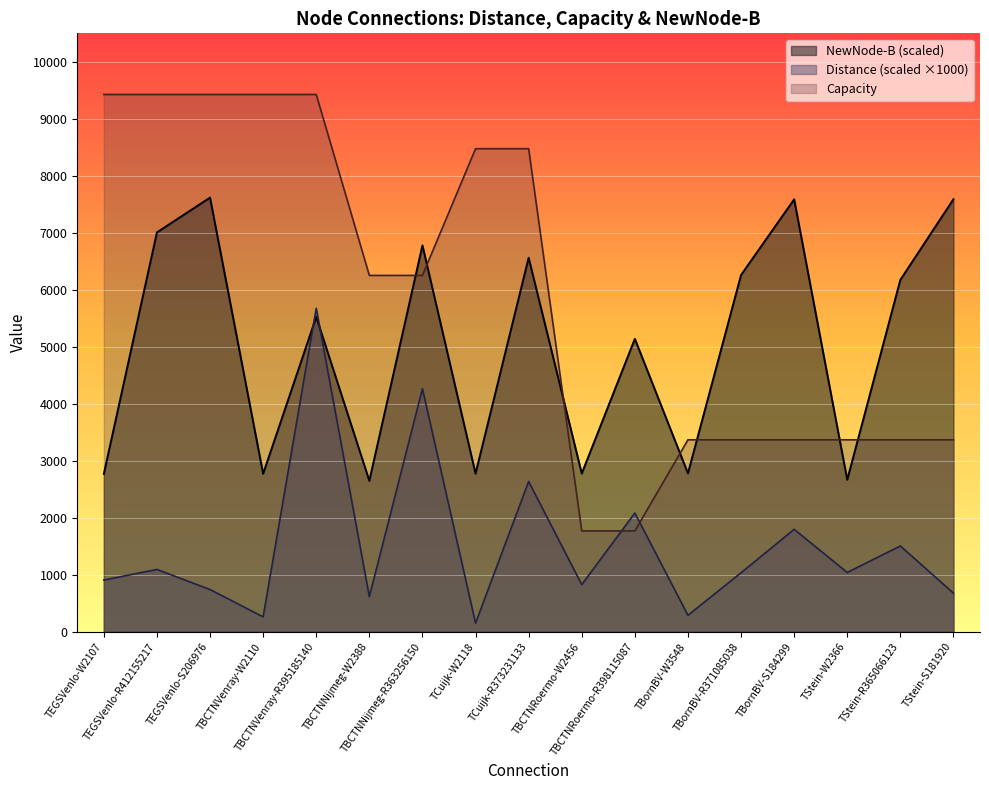

Is the value of Distance at TStein-R365066123 greater than the value of NewNode-B at TBCTNNijmeg-W2388?

No